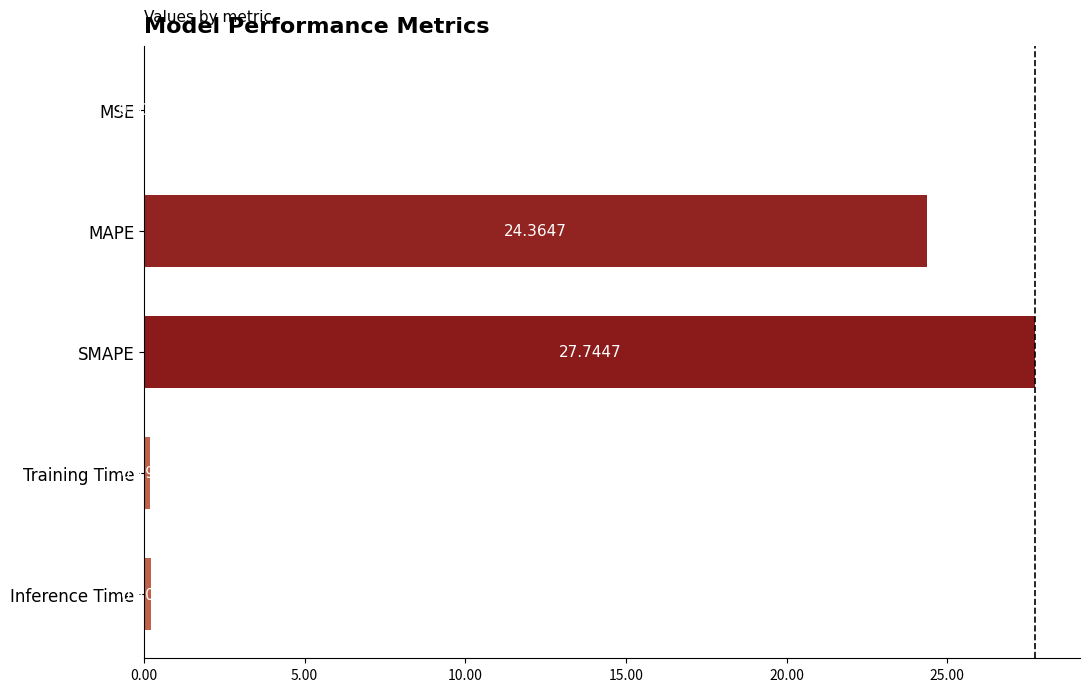

At which category does the chart reach its peak across all series?

SMAPE